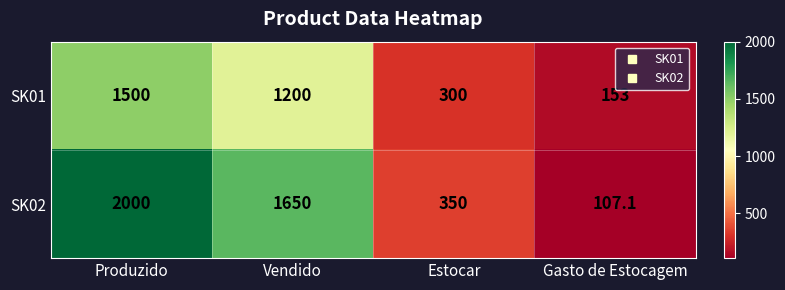

At which label does SK02 first exceed 1650?

Produzido